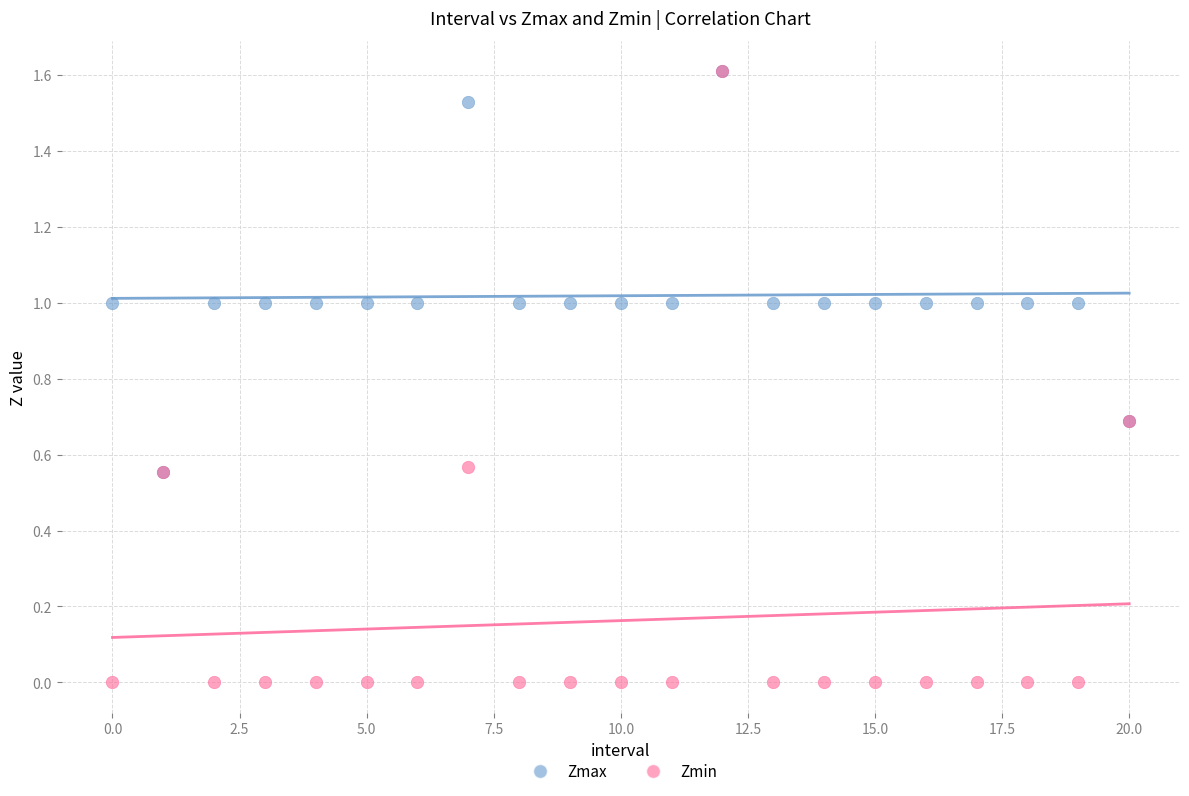

Which series has the widest spread of Y values?

Zmin